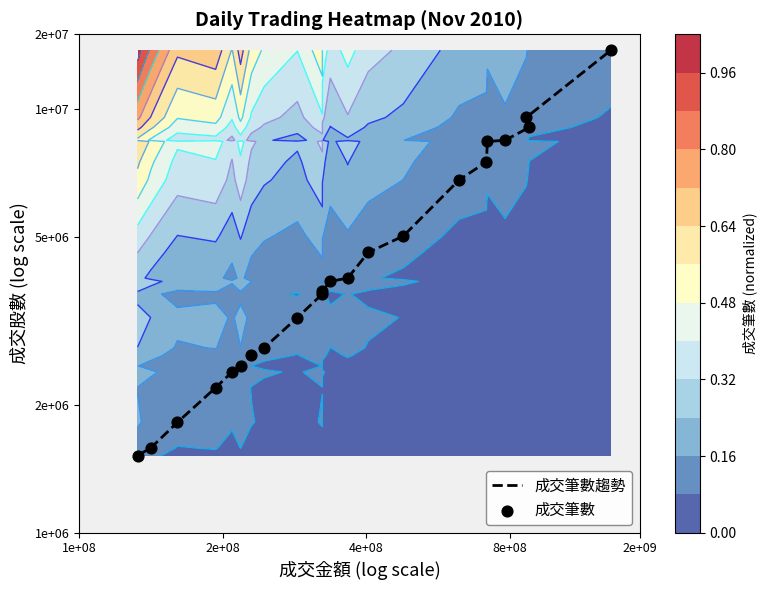

Is the value of 成交筆數 at 2e+08 greater than the value of 成交筆數趨勢 at 15?

No